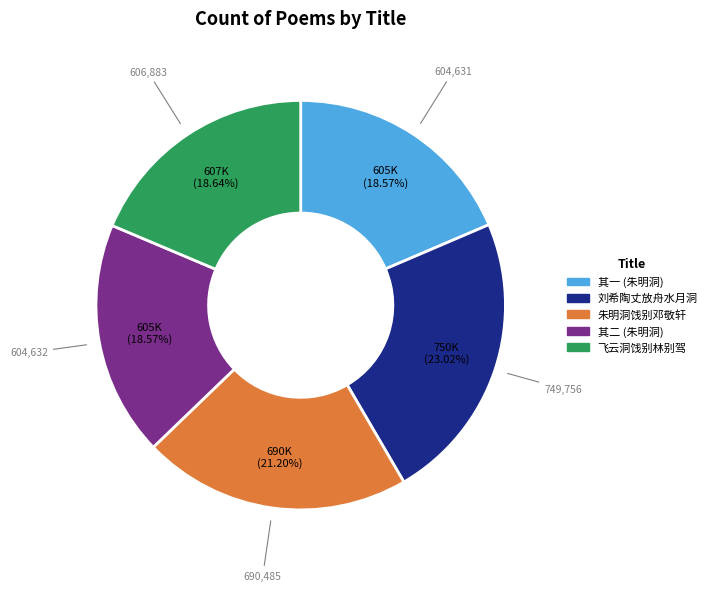

Is there any slice that represents more than half of the pie?

No